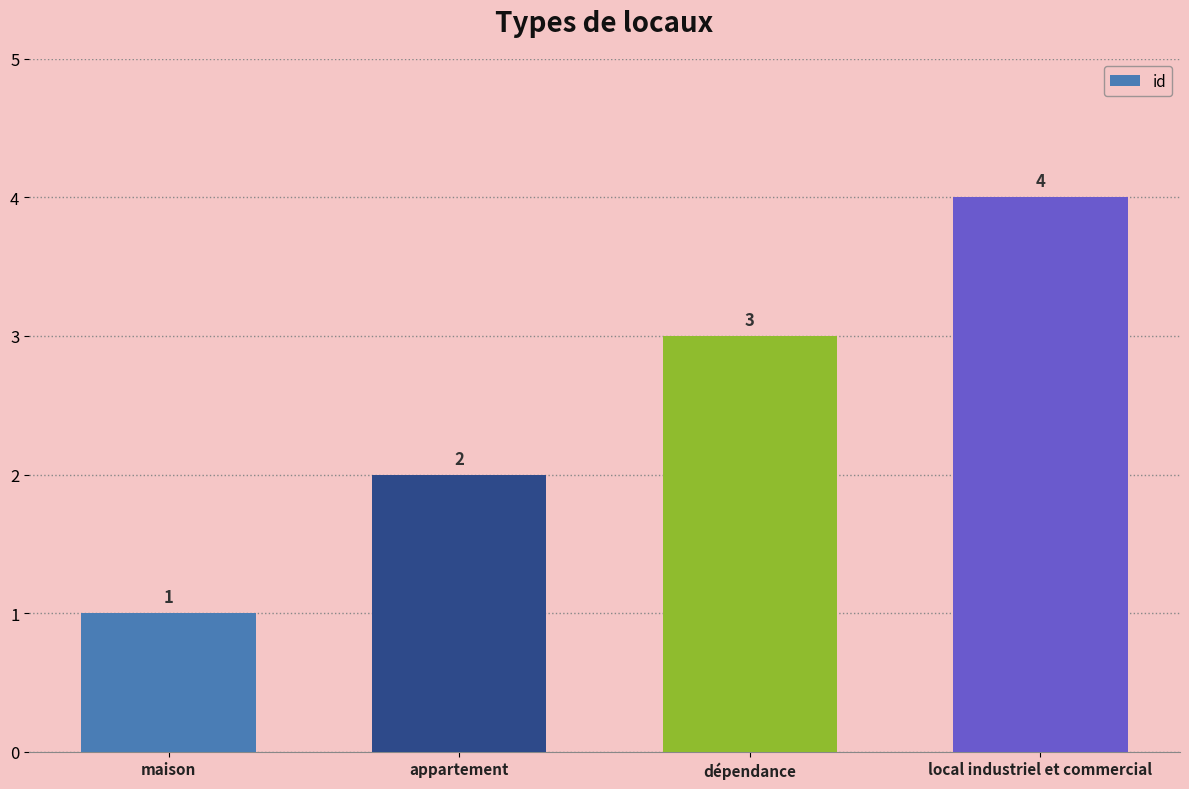

Where is the data nearest to the value 2?

appartement